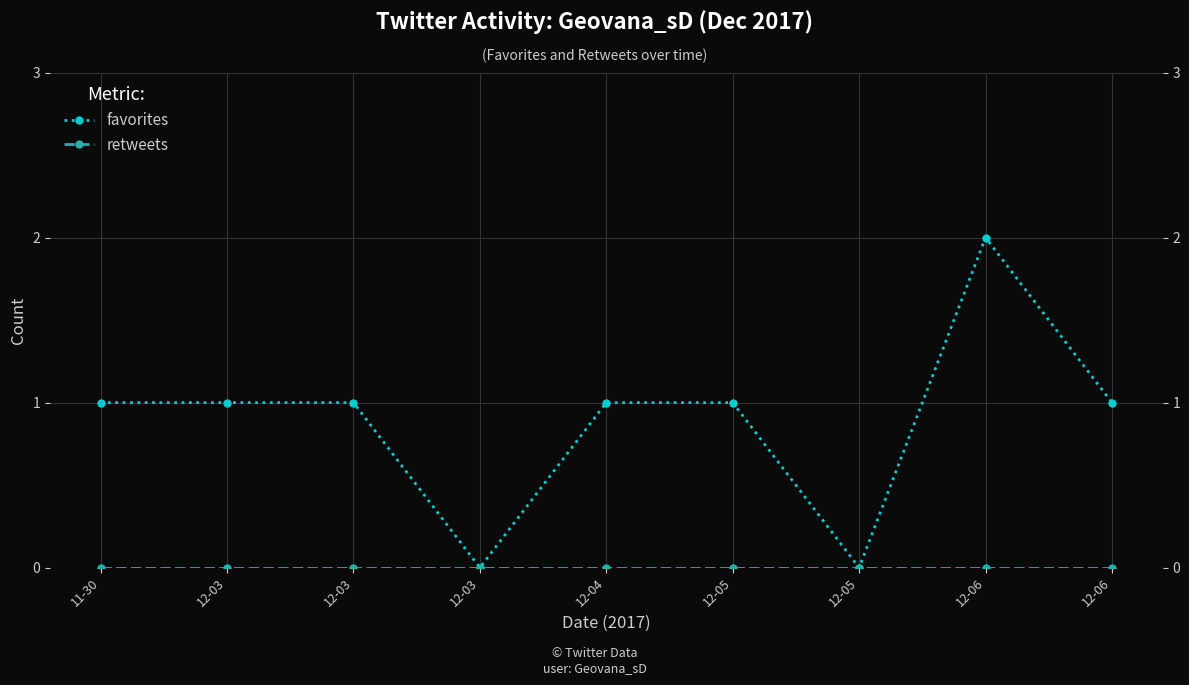

Reading left to right, transcribe all the data shown in this chart.

favorites: 1	1	1	0	1	1	0	2	1
retweets: 0	0	0	0	0	0	0	0	0